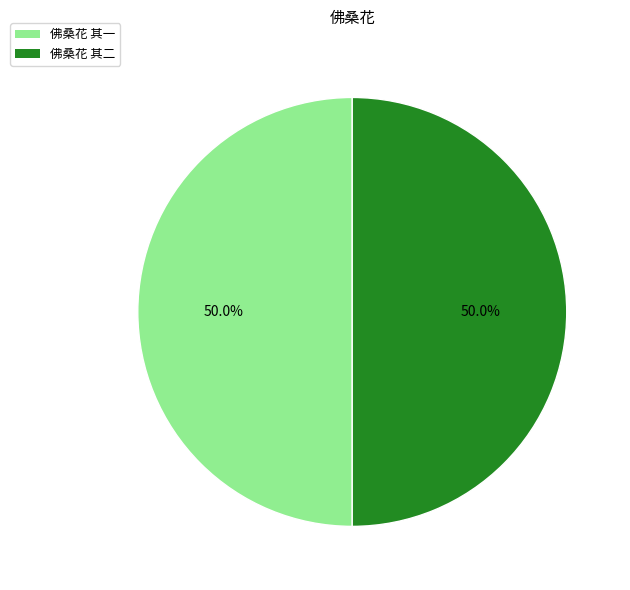

What percentage do 佛桑花 其二 and 佛桑花 其一 together represent?

100.0%